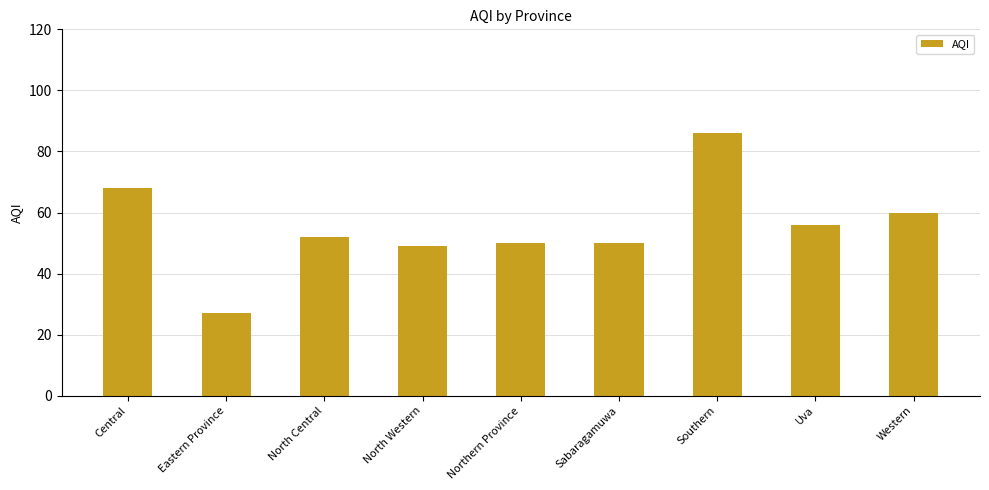

What is the sum of all values?

498